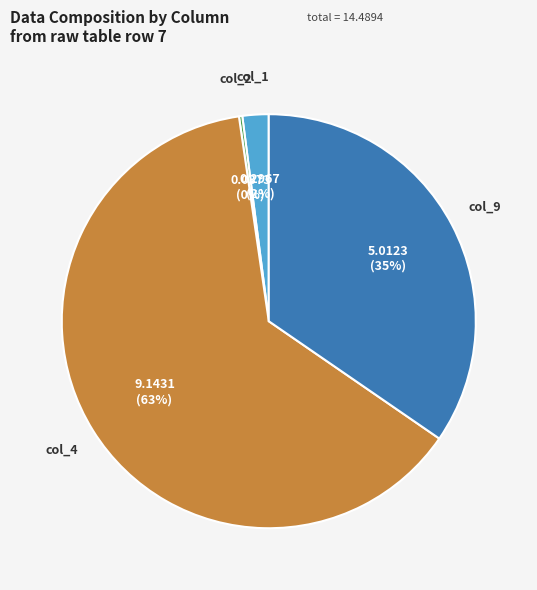

Do col_9 and col_4 together represent more than half of the pie?

Yes